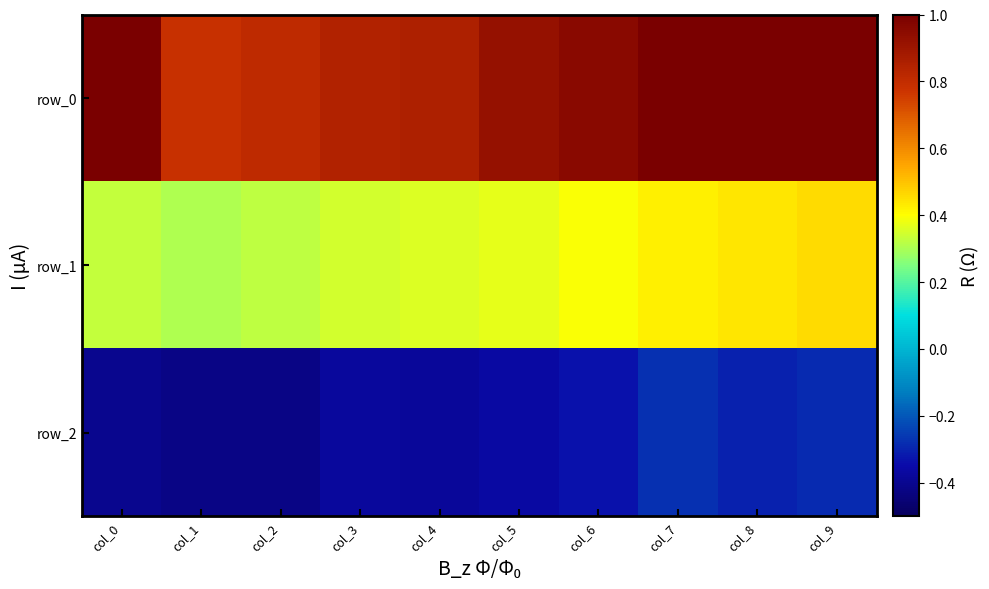

What is the difference between the maximum and second lowest values in the row_2 series?

0.1